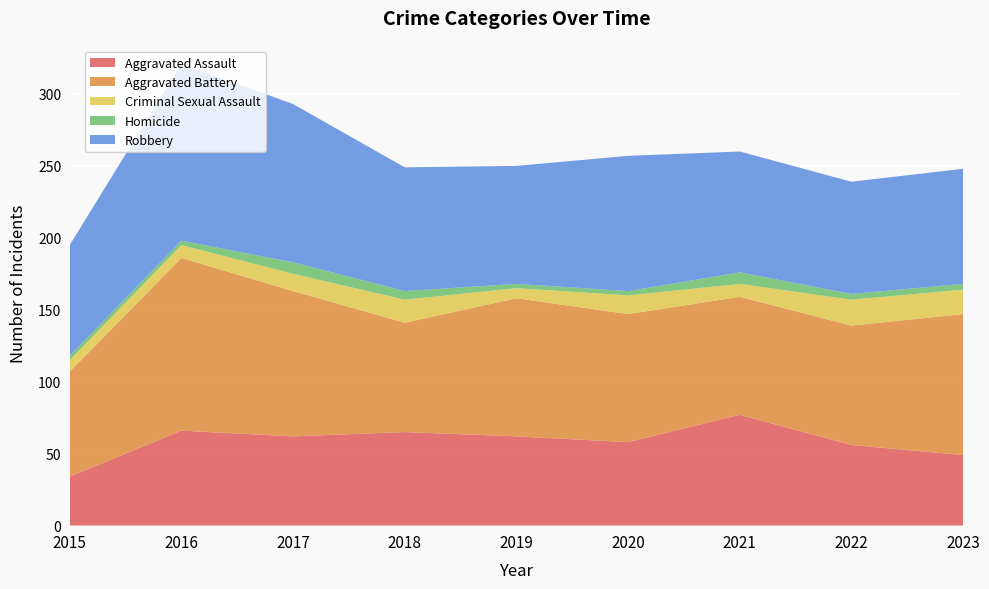

Reading left to right, list all the values displayed in this chart.

Aggravated Assault: 34	66	62	65	62	58	77	56	49
Aggravated Battery: 73	120	101	76	96	89	82	83	98
Criminal Sexual Assault: 8	9	12	16	7	13	9	18	17
Homicide: 3	3	8	6	3	3	8	4	4
Robbery: 77	123	110	86	82	94	84	78	80